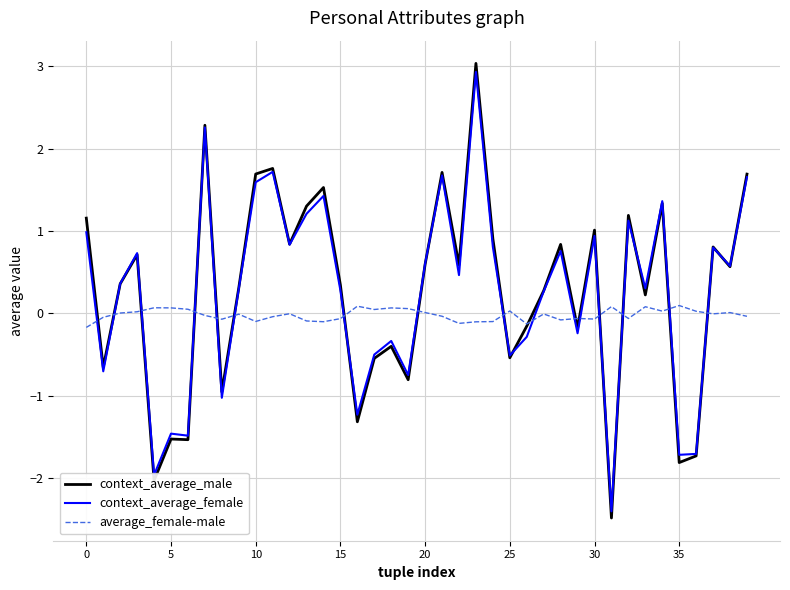

What is the lowest value of the average_female-male series?

-0.2